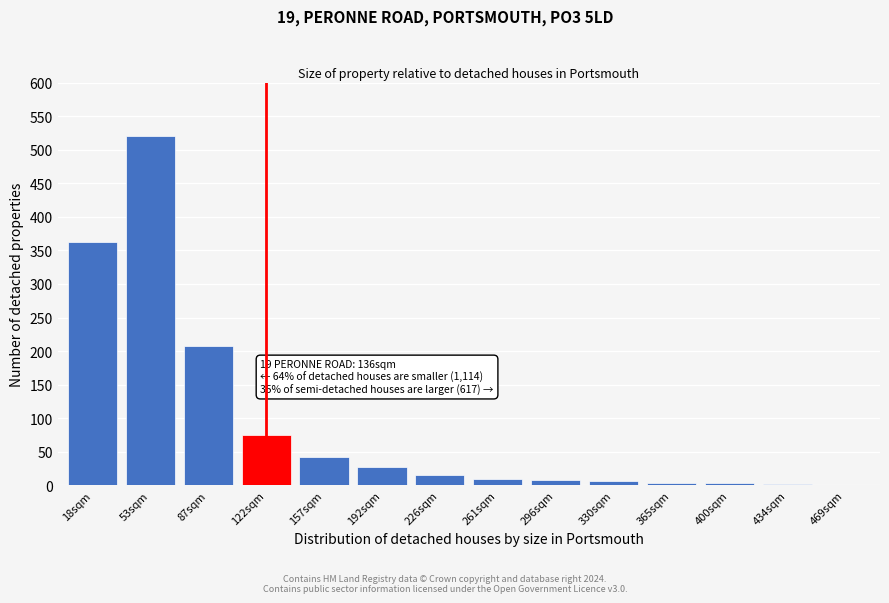

What is the maximum value shown in the chart?

520